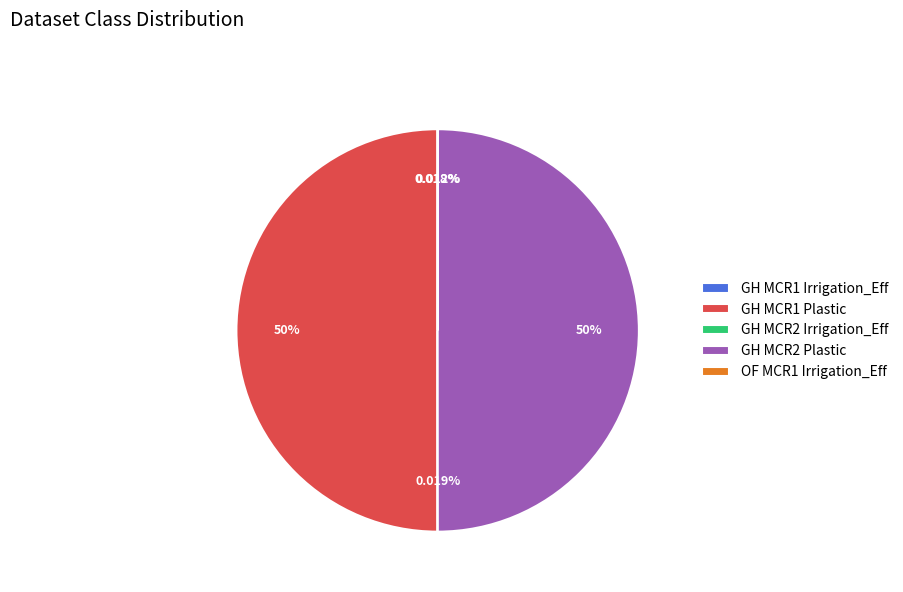

Combined, do GH MCR1 Plastic and GH MCR2 Plastic account for over 50%?

Yes